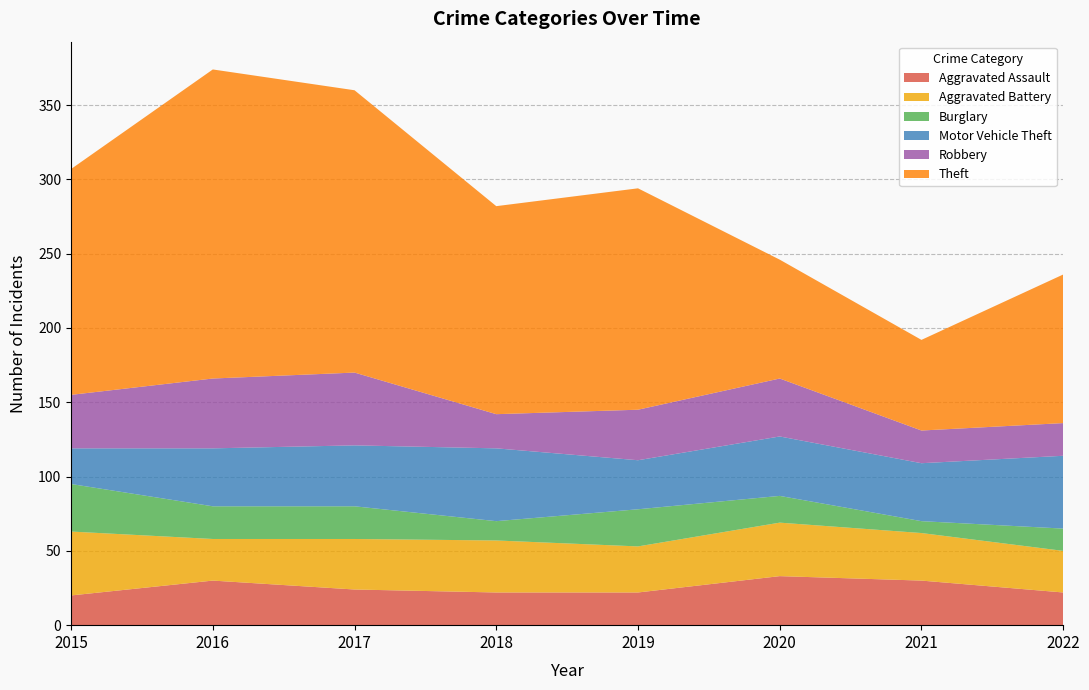

Reading left to right, transcribe all the data shown in this chart.

Aggravated Assault: 20	30	24	22	22	33	30	22
Aggravated Battery: 43	28	34	35	31	36	32	28
Burglary: 32	22	22	13	25	18	8	15
Motor Vehicle Theft: 24	39	41	49	33	40	39	49
Robbery: 36	47	49	23	34	39	22	22
Theft: 152	208	190	140	149	80	61	100